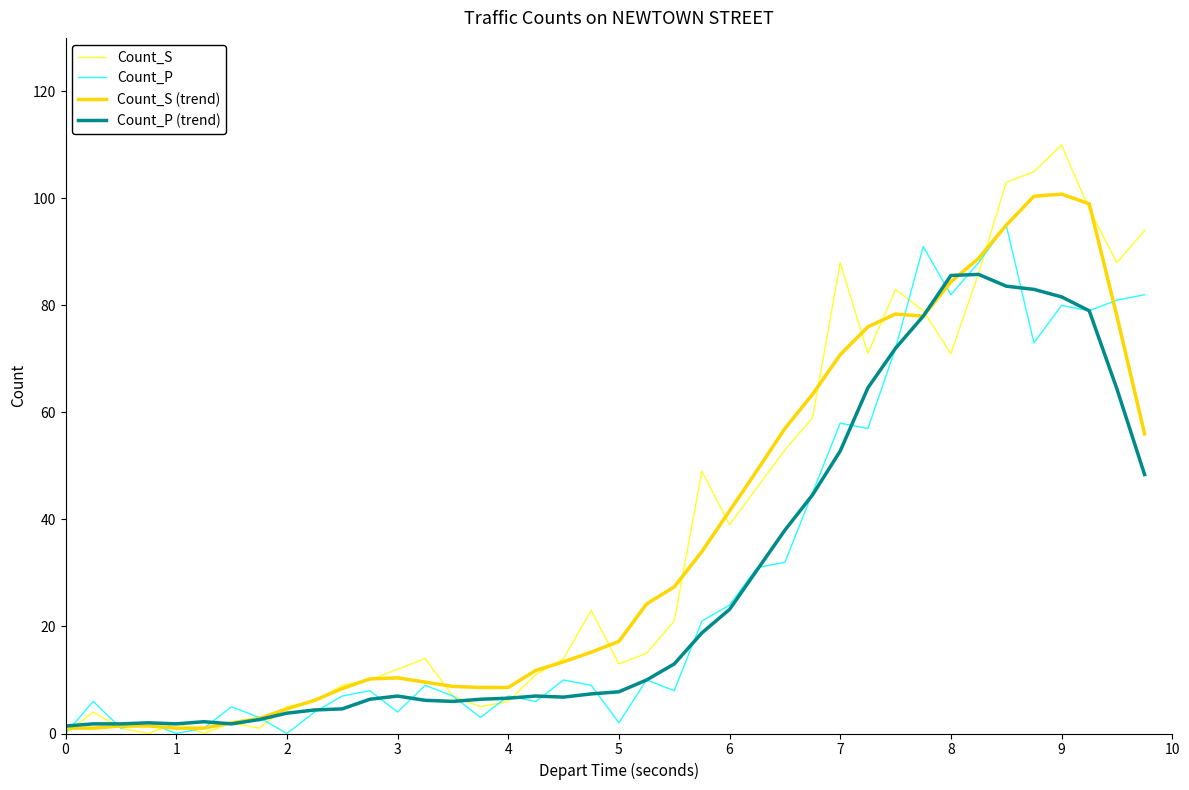

Which series has the widest spread of values?

Count_S